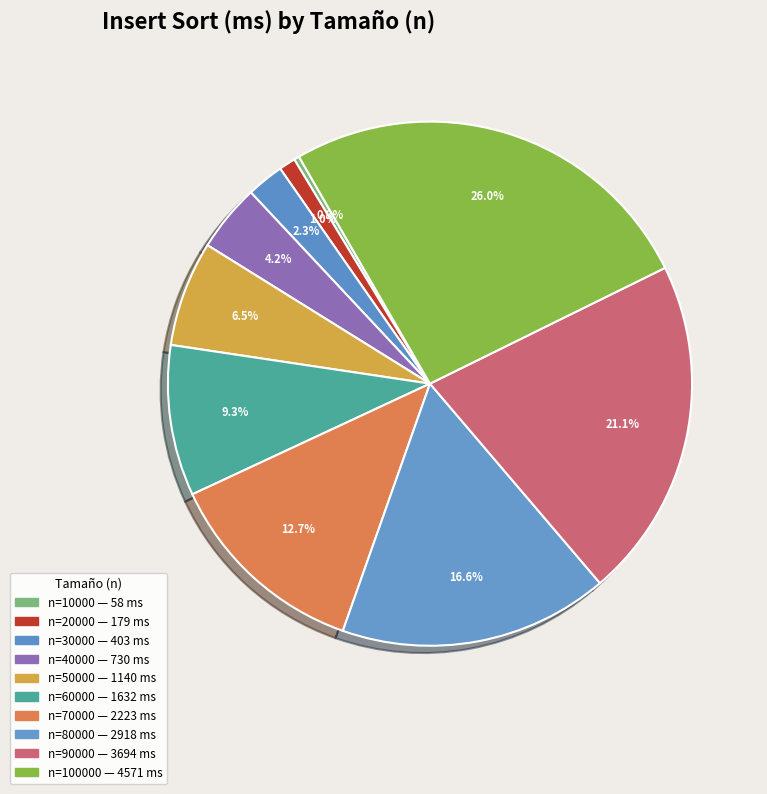

How many segments does this pie chart have?

10